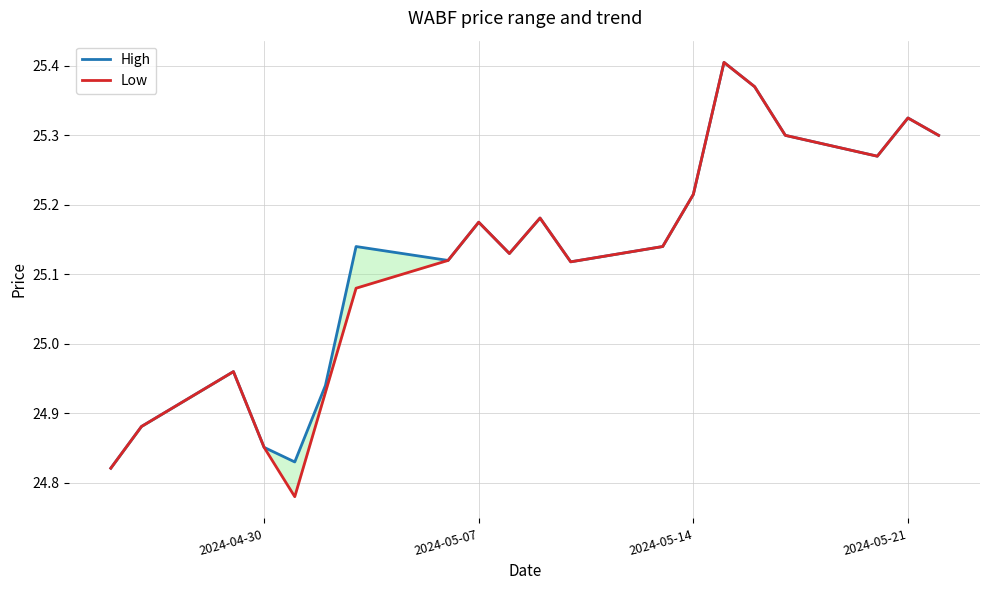

List the series in order of their overall mean, lowest first.

Low, High